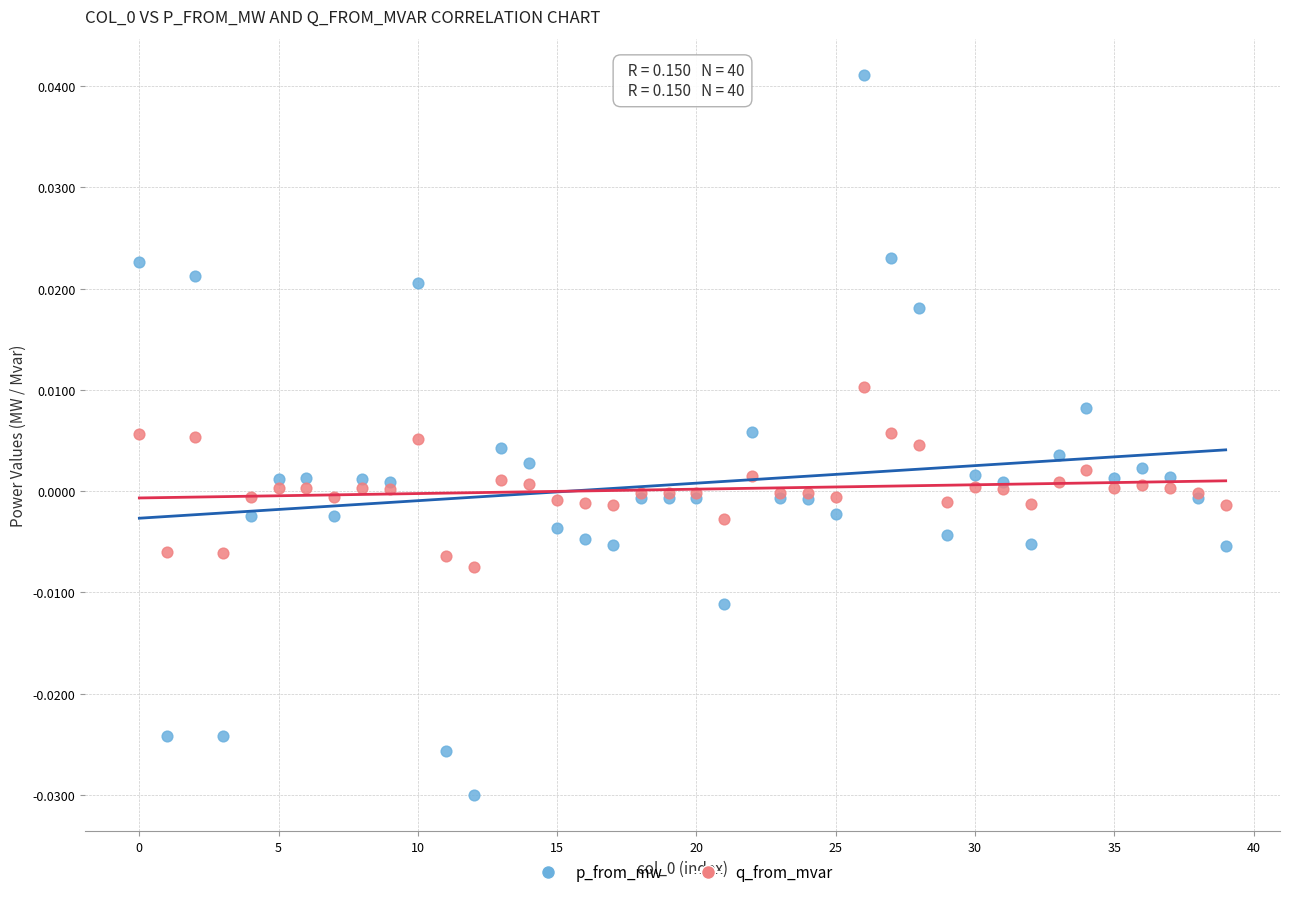

Which series has the widest spread of Y values?

p_from_mw